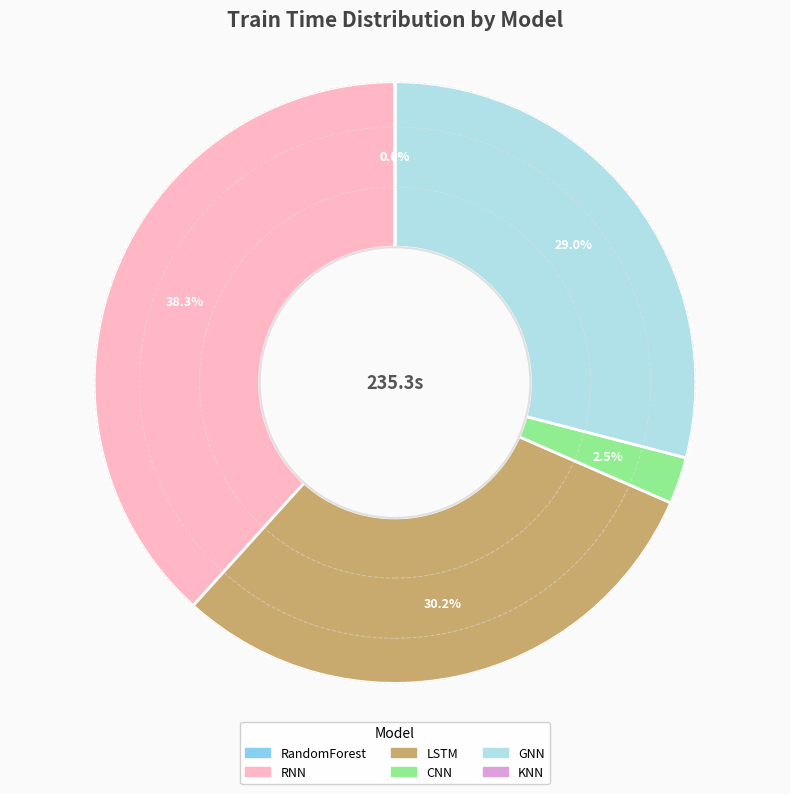

Between CNN and GNN, which is larger?

GNN